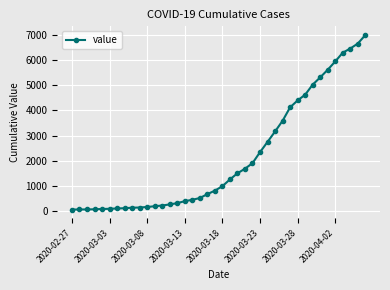

What is the average value?

2142